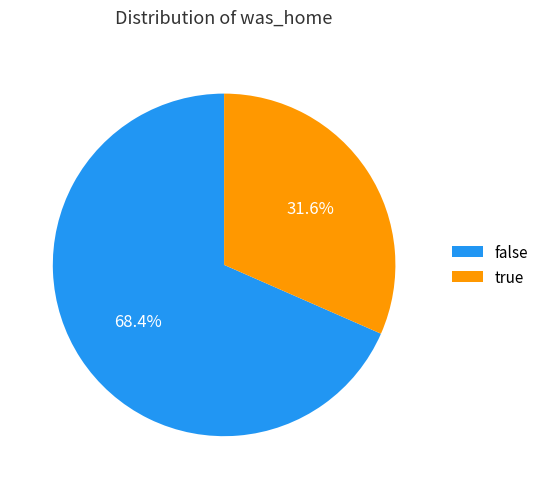

Which category accounts for the majority?

false